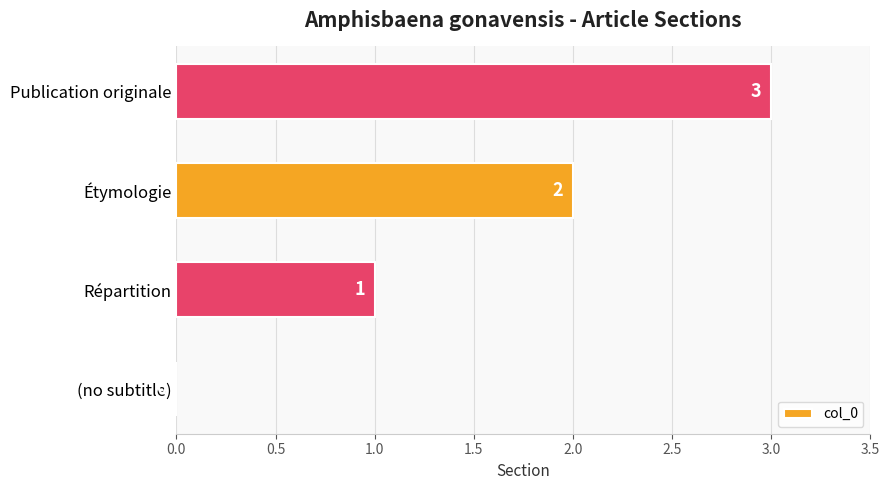

What is the maximum value shown in the chart?

3